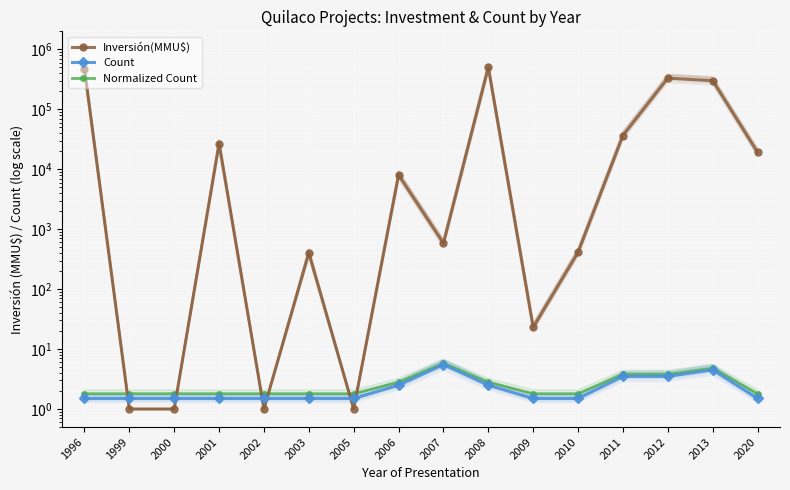

Which series has the largest range (max minus min)?

Inversión(MMU$)